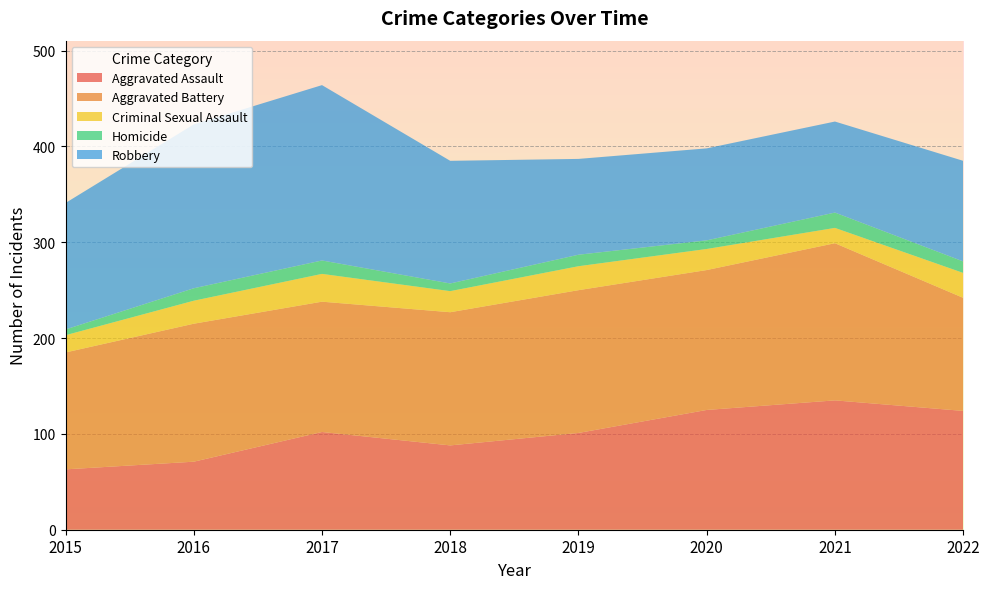

Reading left to right, what are all the values shown in this chart?

Aggravated Assault: 2015=63	2016=71	2017=102	2018=88	2019=101	2020=125	2021=135	2022=124
Aggravated Battery: 2015=122	2016=144	2017=136	2018=139	2019=149	2020=146	2021=164	2022=118
Criminal Sexual Assault: 2015=18	2016=24	2017=29	2018=22	2019=25	2020=22	2021=16	2022=26
Homicide: 2015=6	2016=13	2017=14	2018=8	2019=12	2020=9	2021=16	2022=12
Robbery: 2015=132	2016=171	2017=183	2018=128	2019=100	2020=96	2021=95	2022=105